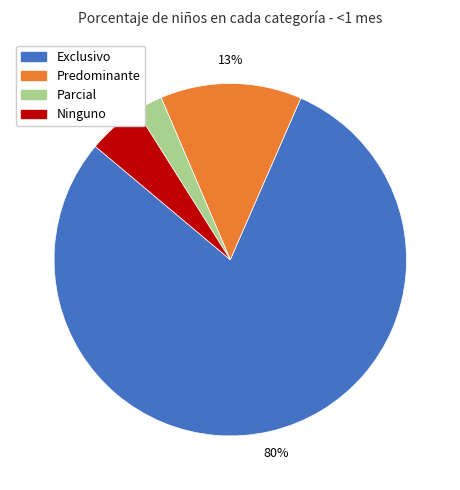

To the nearest percent, what portion does Predominante represent?

13%